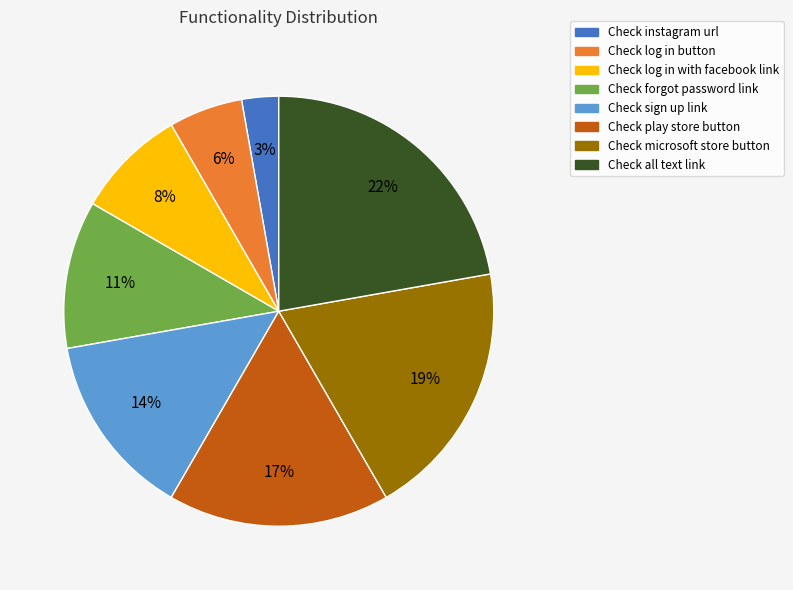

Between Check microsoft store button and Check instagram url, which is larger?

Check microsoft store button